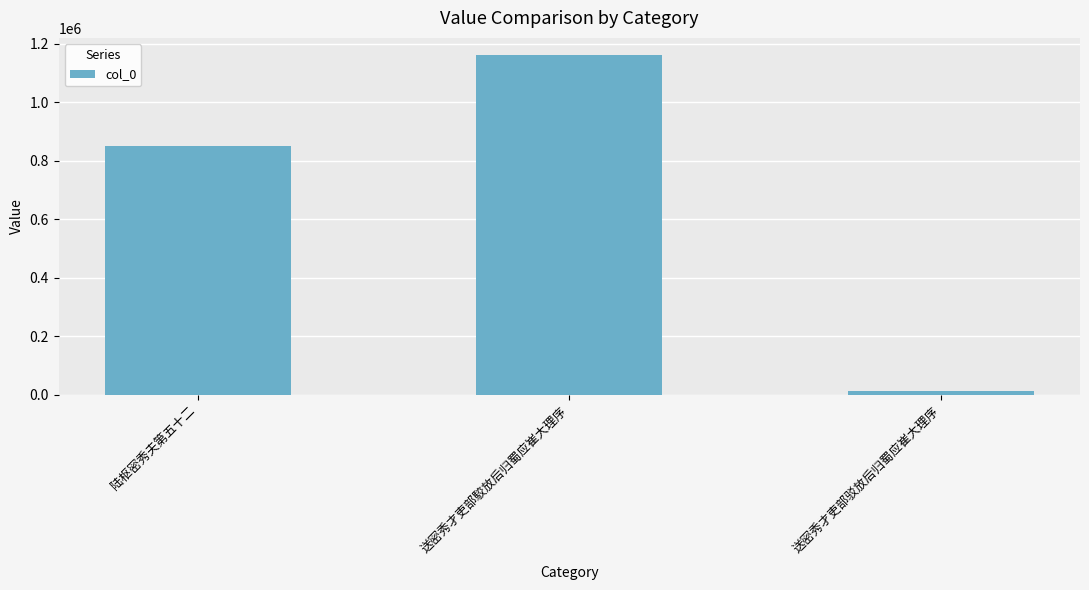

True or false: the data shows 1513809 at 送密秀才吏部駮放后归蜀应崔大理序.

False